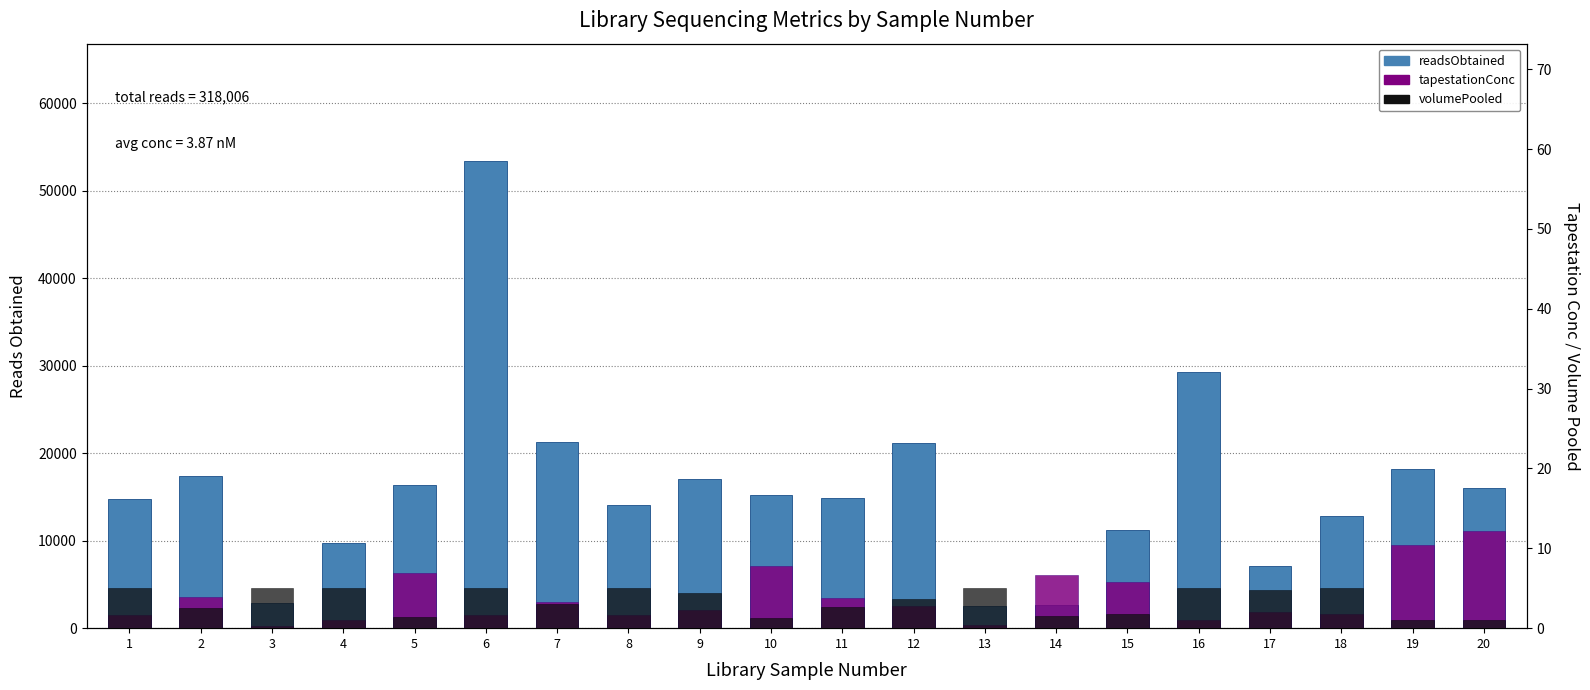

Reading left to right, transcribe all the data shown in this chart.

readsObtained: 1=14716.0	2=17395.0	3=2855.0	4=9724.0	5=16392.0	6=53425.0	7=21245.0	8=14051.0	9=17070.0	10=15221.0	11=14877.0	12=21147.0	13=2576.0	14=2675.0	15=11206.0	16=29296.0	17=7115.0	18=12849.0	19=18205.0	20=15966.0
tapestationConc: 1=1.6	2=3.9	3=0.3	4=1.1	5=6.9	6=1.7	7=3.3	8=1.6	9=2.3	10=7.8	11=3.8	12=2.7	13=0.4	14=6.6	15=5.7	16=1.0	17=2.1	18=1.8	19=10.4	20=12.2
volumePooled: 1=5.0	2=2.6	3=5.0	4=5.0	5=1.4	6=5.0	7=3.0	8=5.0	9=4.4	10=1.3	11=2.6	12=3.6	13=5.0	14=1.5	15=1.7	16=5.0	17=4.8	18=5.0	19=1.0	20=1.0